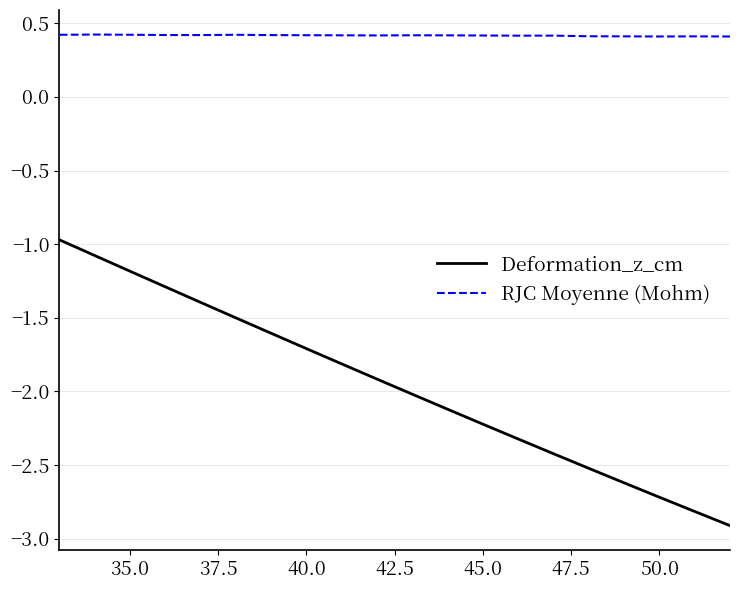

What is the lowest value of the RJC Moyenne (Mohm) series?

0.4